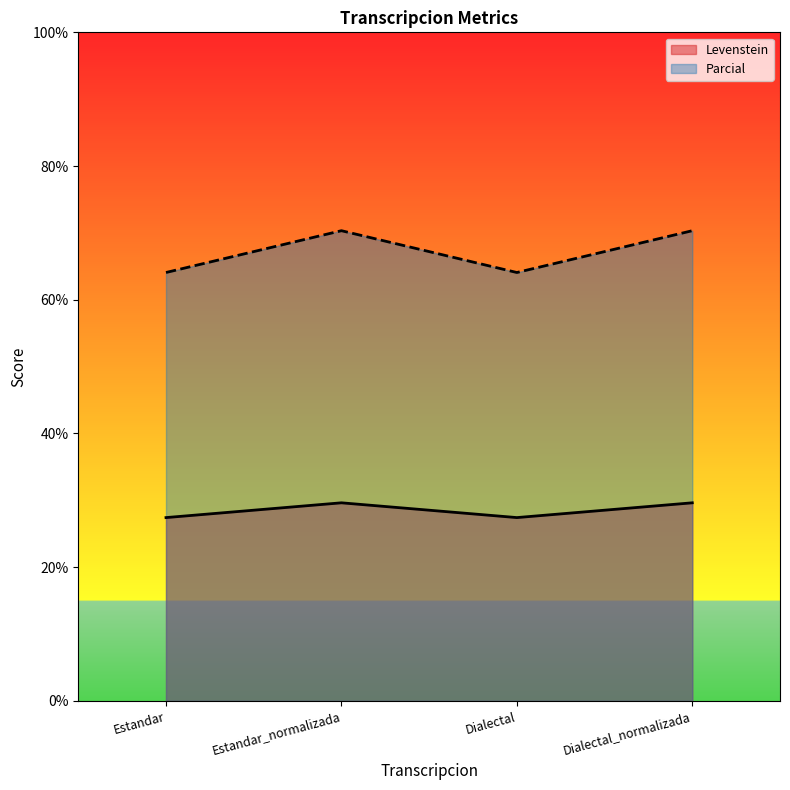

List the labels in order of Levenstein value, largest first.

Estandar_normalizada, Dialectal_normalizada, Estandar, Dialectal